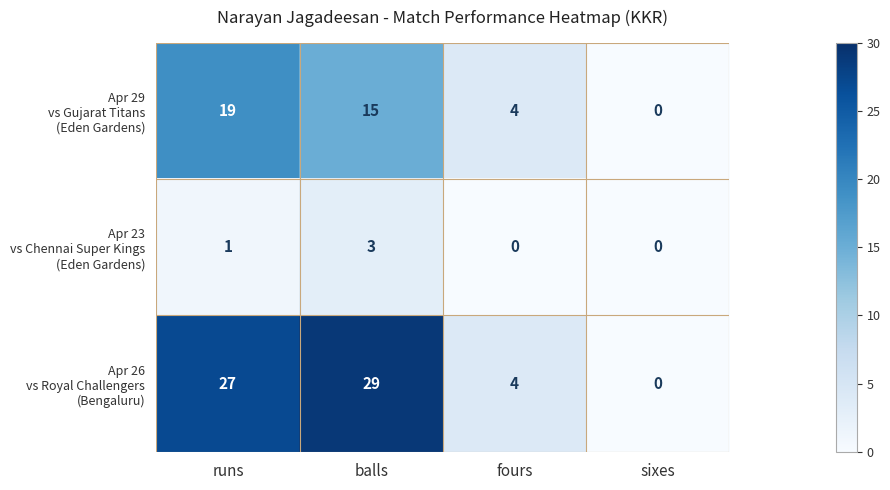

What is the maximum value shown in the chart?

29